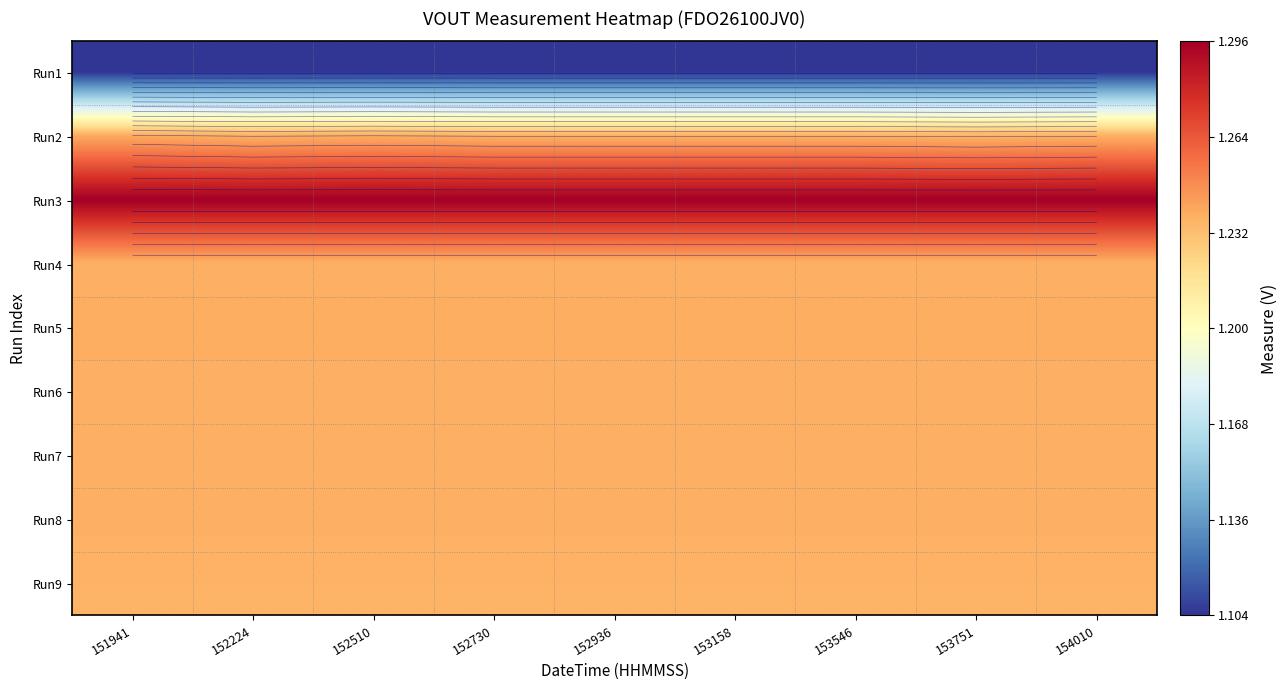

What is the minimum value shown in the chart?

1.1